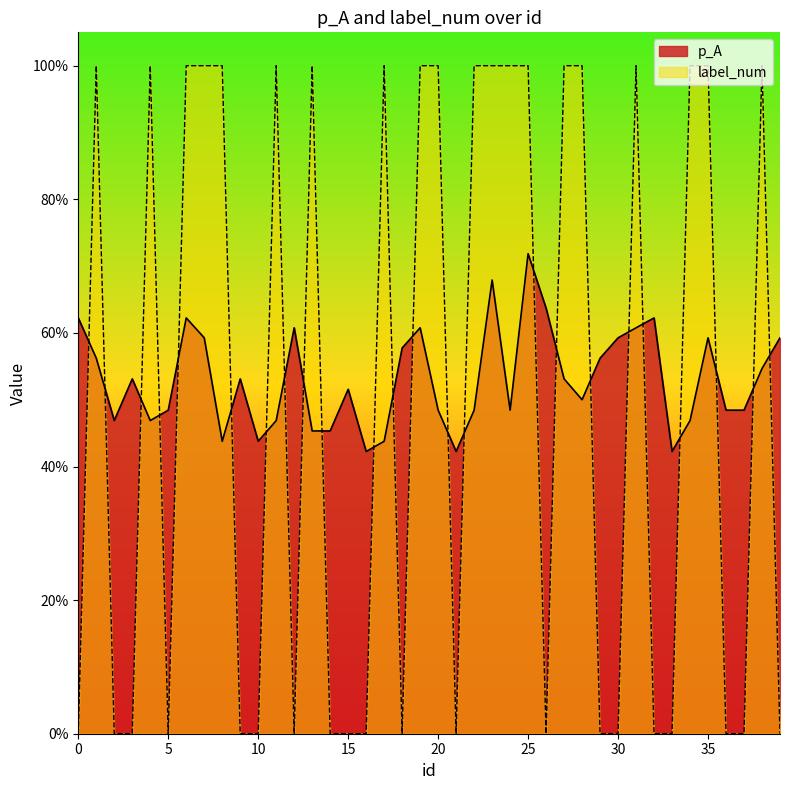

How many times do p_A and label_num cross each other?

24